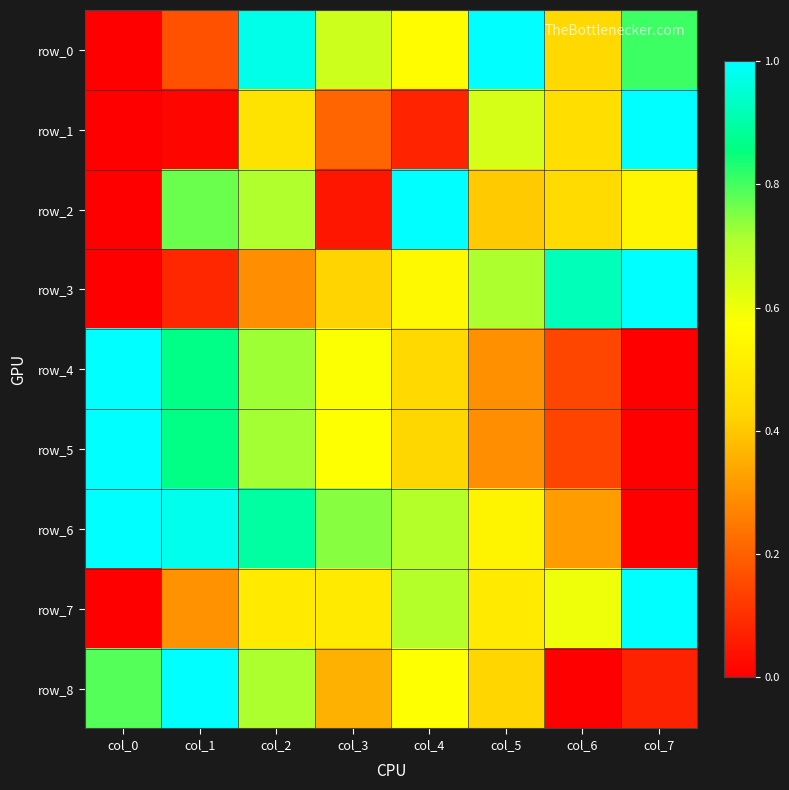

Reading right to left, what are all the values shown in this chart?

row_0: col_7=0.8	col_6=0.4	col_5=1.0	col_4=0.6	col_3=0.7	col_2=1.0	col_1=0.2	col_0=0.0
row_1: col_7=1.0	col_6=0.5	col_5=0.6	col_4=0.1	col_3=0.2	col_2=0.5	col_1=0.0	col_0=0.0
row_2: col_7=0.5	col_6=0.4	col_5=0.4	col_4=1.0	col_3=0.0	col_2=0.7	col_1=0.8	col_0=0.0
row_3: col_7=1.0	col_6=0.9	col_5=0.7	col_4=0.6	col_3=0.4	col_2=0.3	col_1=0.1	col_0=0.0
row_4: col_7=0.0	col_6=0.1	col_5=0.3	col_4=0.4	col_3=0.6	col_2=0.7	col_1=0.9	col_0=1.0
row_5: col_7=0.0	col_6=0.1	col_5=0.3	col_4=0.4	col_3=0.6	col_2=0.7	col_1=0.9	col_0=1.0
row_6: col_7=0.0	col_6=0.3	col_5=0.5	col_4=0.7	col_3=0.7	col_2=0.9	col_1=1.0	col_0=1.0
row_7: col_7=1.0	col_6=0.6	col_5=0.5	col_4=0.7	col_3=0.5	col_2=0.5	col_1=0.3	col_0=0.0
row_8: col_7=0.1	col_6=0.0	col_5=0.4	col_4=0.6	col_3=0.4	col_2=0.7	col_1=1.0	col_0=0.8